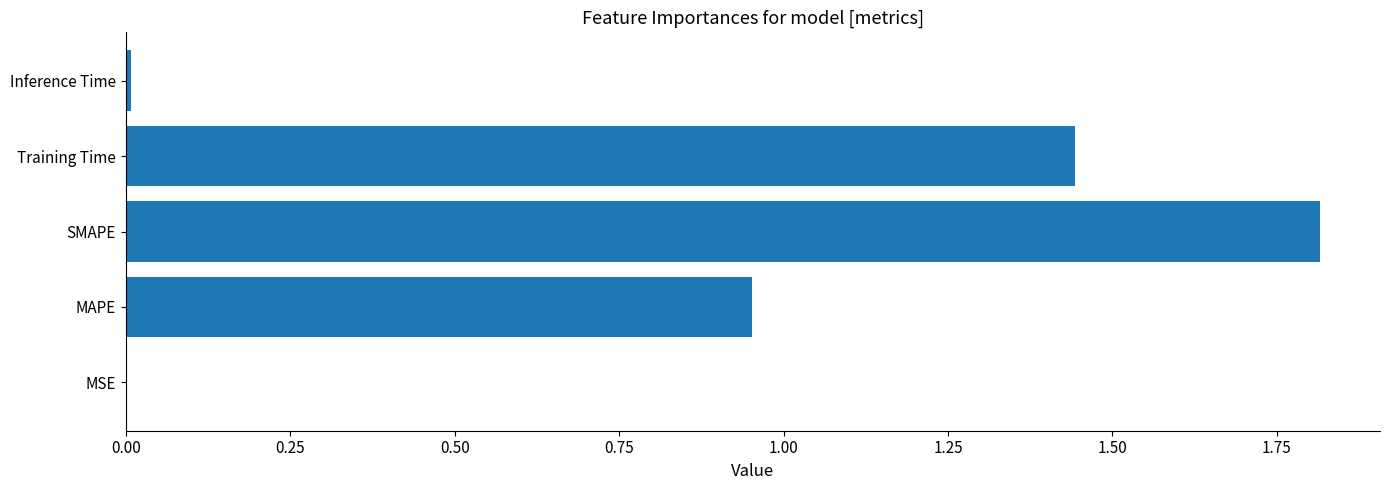

Which has a higher value, SMAPE or MAPE?

SMAPE